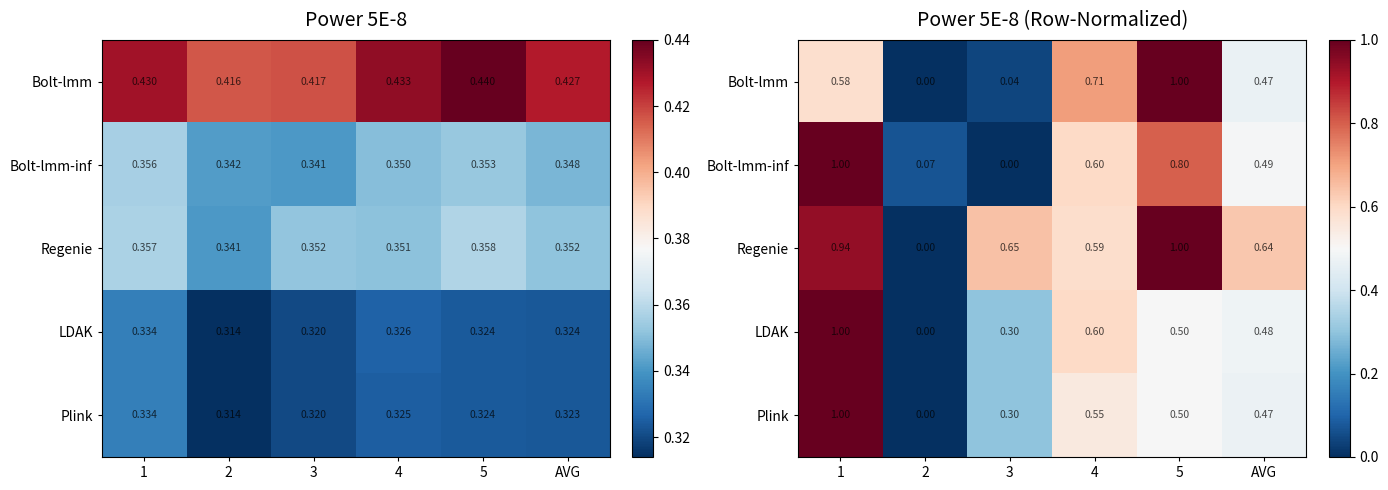

Which label corresponds to the smallest value in the chart?

2